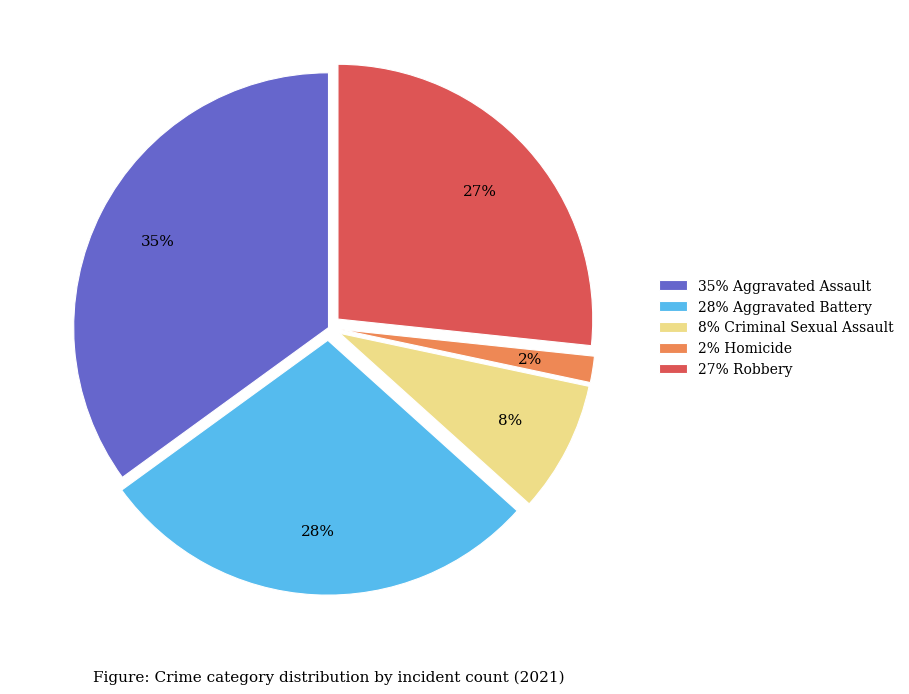

To the nearest percent, what is the difference between the largest and smallest slice percentages?

33%